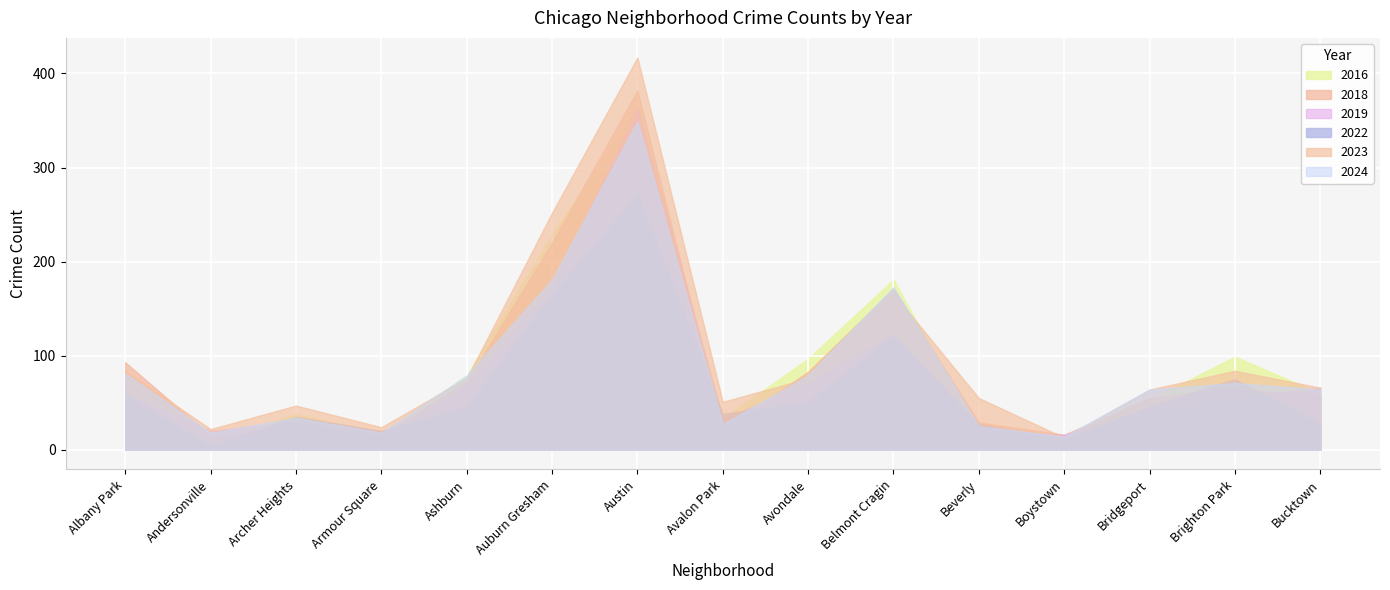

Reading left to right, extract all data points from this chart.

2023: Albany Park=84	Andersonville=22	Archer Heights=47	Armour Square=24	Ashburn=76	Auburn Gresham=252	Austin=417	Avalon Park=51	Avondale=76	Belmont Cragin=166	Beverly=55	Boystown=13	Bridgeport=64	Brighton Park=84	Bucktown=66
2016: Albany Park=84	Andersonville=8	Archer Heights=38	Armour Square=17	Ashburn=79	Auburn Gresham=229	Austin=364	Avalon Park=33	Avondale=97	Belmont Cragin=181	Beverly=16	Boystown=13	Bridgeport=53	Brighton Park=99	Bucktown=60
2018: Albany Park=93	Andersonville=15	Archer Heights=20	Armour Square=16	Ashburn=72	Auburn Gresham=220	Austin=382	Avalon Park=21	Avondale=83	Belmont Cragin=171	Beverly=29	Boystown=16	Bridgeport=55	Brighton Park=64	Bucktown=58
2022: Albany Park=59	Andersonville=4	Archer Heights=35	Armour Square=20	Ashburn=46	Auburn Gresham=165	Austin=272	Avalon Park=38	Avondale=51	Belmont Cragin=121	Beverly=27	Boystown=11	Bridgeport=46	Brighton Park=75	Bucktown=27
2019: Albany Park=59	Andersonville=20	Archer Heights=30	Armour Square=13	Ashburn=68	Auburn Gresham=172	Austin=363	Avalon Park=33	Avondale=70	Belmont Cragin=123	Beverly=21	Boystown=16	Bridgeport=40	Brighton Park=55	Bucktown=66
2024: Albany Park=81	Andersonville=18	Archer Heights=34	Armour Square=18	Ashburn=79	Auburn Gresham=181	Austin=349	Avalon Park=27	Avondale=79	Belmont Cragin=173	Beverly=25	Boystown=14	Bridgeport=64	Brighton Park=71	Bucktown=64